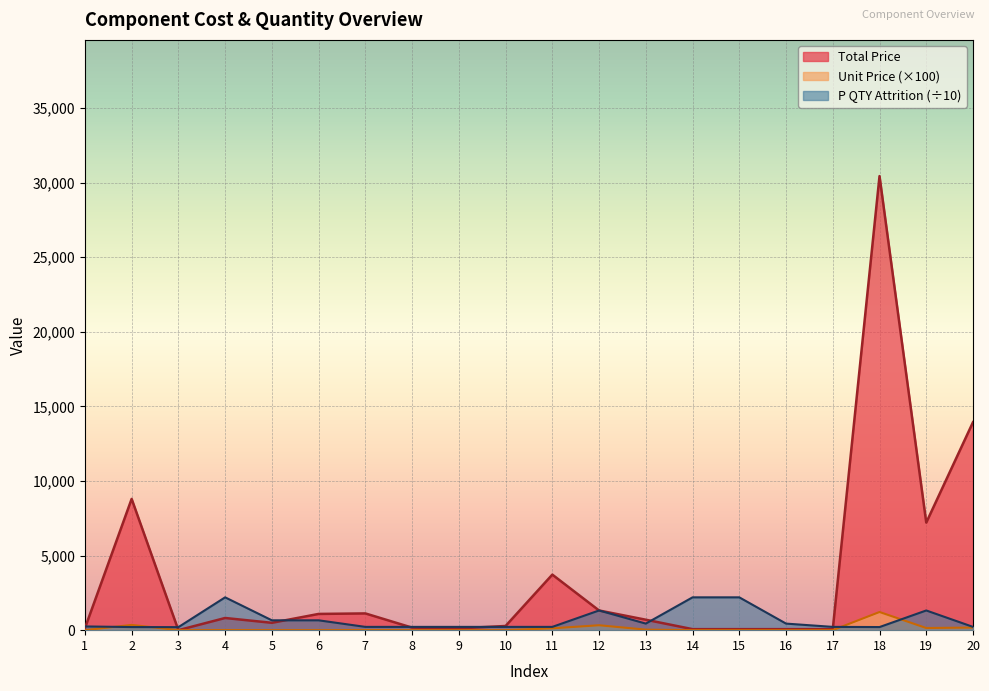

Is it true that Unit Price equals 1.3 at 9?

False